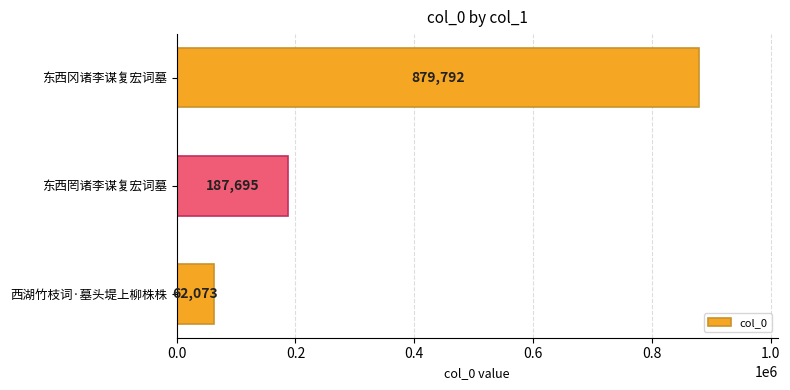

Is it true that the value at 东西冈诸李谋复宏词墓 is 879792?

True